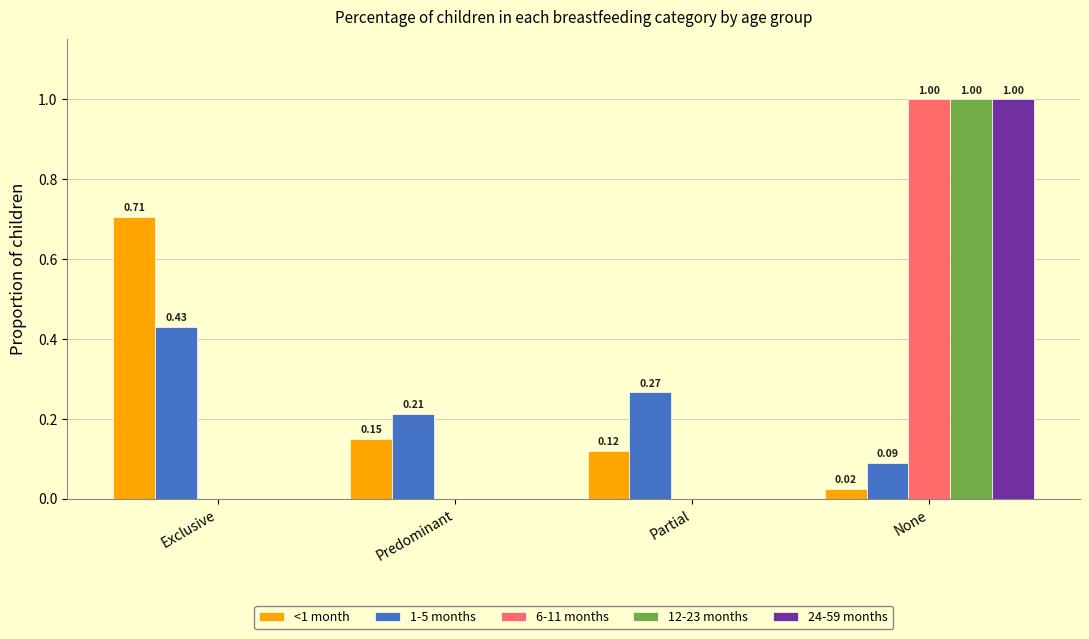

Is the value of <1 month at Predominant greater than the value of 6-11 months at Predominant?

Yes